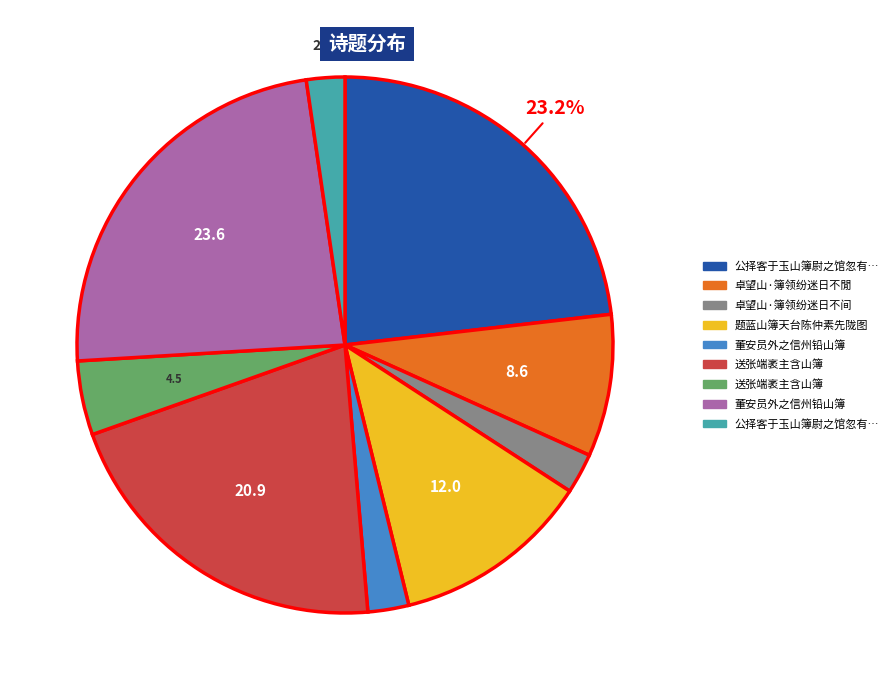

Count the number of slices in the pie.

9